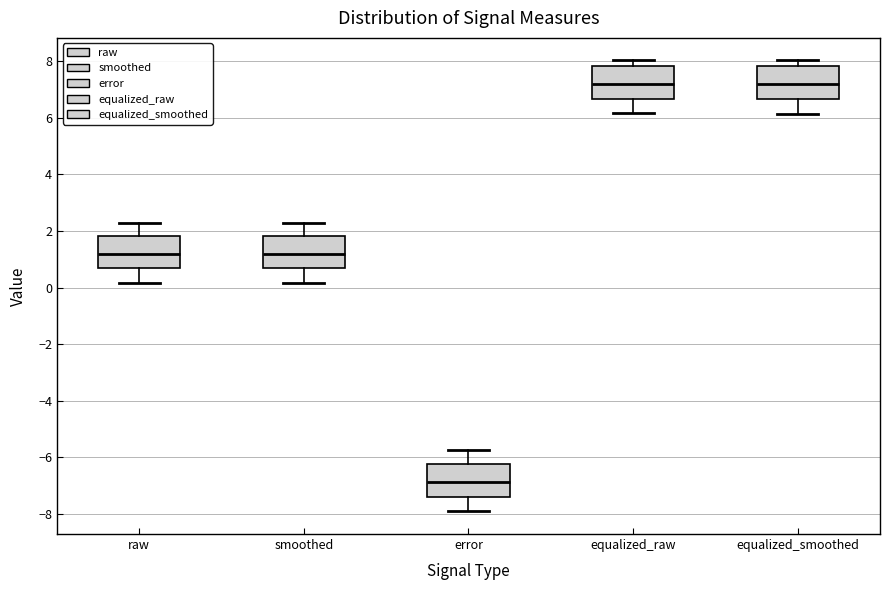

Reading left to right, read every box against the y-axis: the position of its median line, the range the box covers, and the ends of its whiskers. The values are not printed on the chart, so give them approximately, as read against the axis.

raw: median 1.2, box 0.6 to 1.8, whiskers 0.2 to 2.2
smoothed: median 1.2, box 0.6 to 1.8, whiskers 0.2 to 2.2
error: median -6.8, box -7.4 to -6.2, whiskers -8.0 to -5.8
equalized_raw: median 7.2, box 6.6 to 7.8, whiskers 6.2 to 8.0
equalized_smoothed: median 7.2, box 6.6 to 7.8, whiskers 6.2 to 8.0